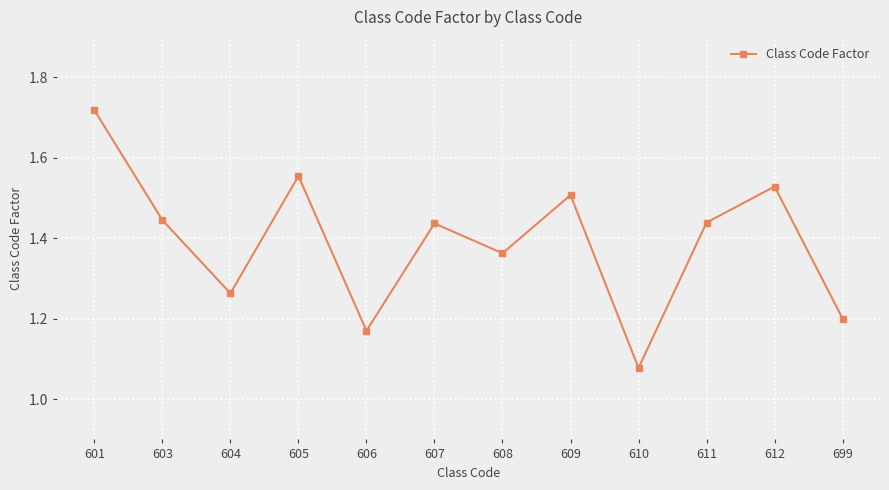

The chart shows a value of 0.6 at 608. True or false?

False